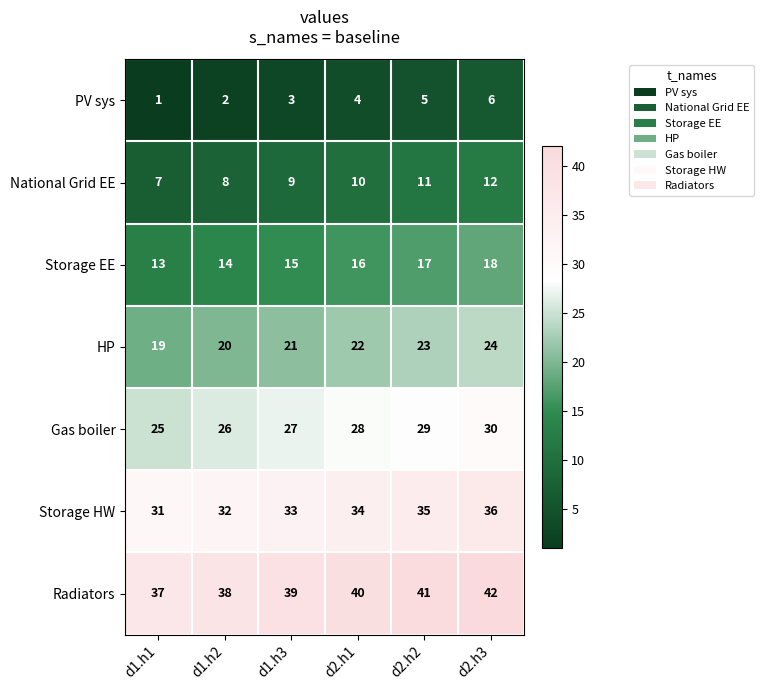

Rank the series by their maximum value, from highest to lowest.

Radiators, Storage HW, Gas boiler, HP, Storage EE, National Grid EE, PV sys